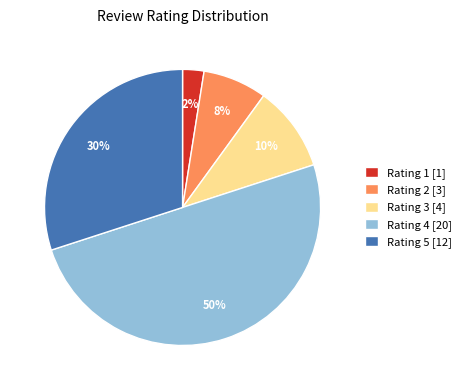

Which slice is the largest?

Rating 4 [20]